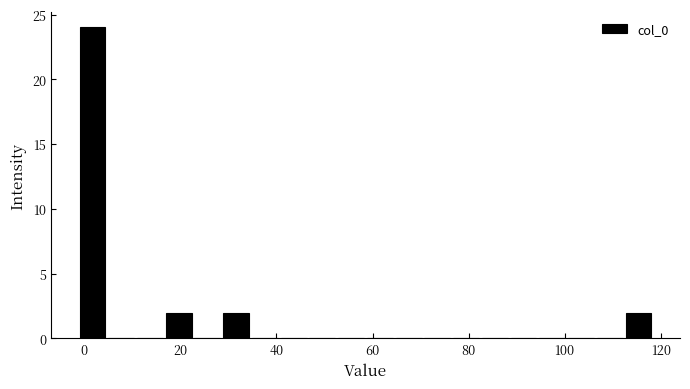

Around what value on the x-axis is the tallest bar? Give the approximate position of its centre, as read against the axis.

2